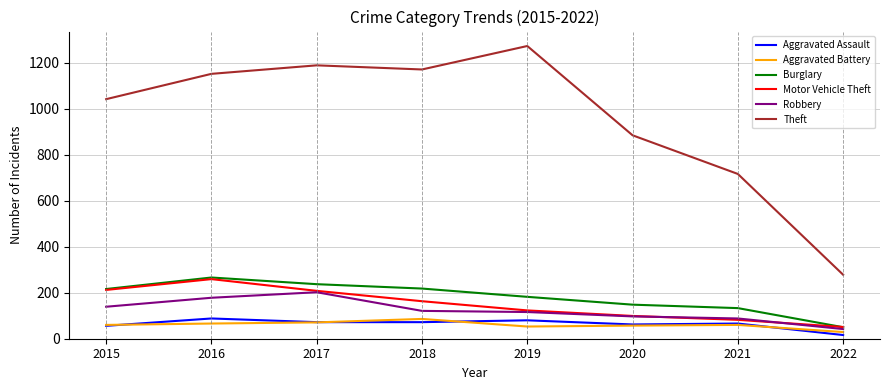

Is the value of Aggravated Battery at 2019 greater than the value of Robbery at 2019?

No